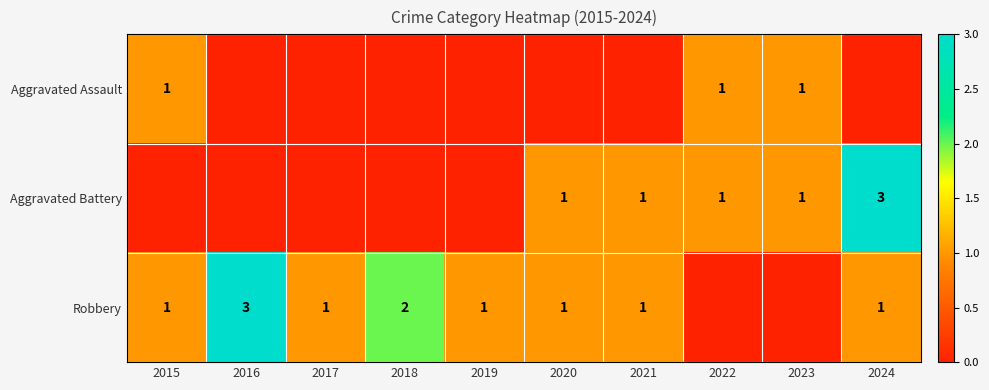

Count the number of categories in the chart.

10